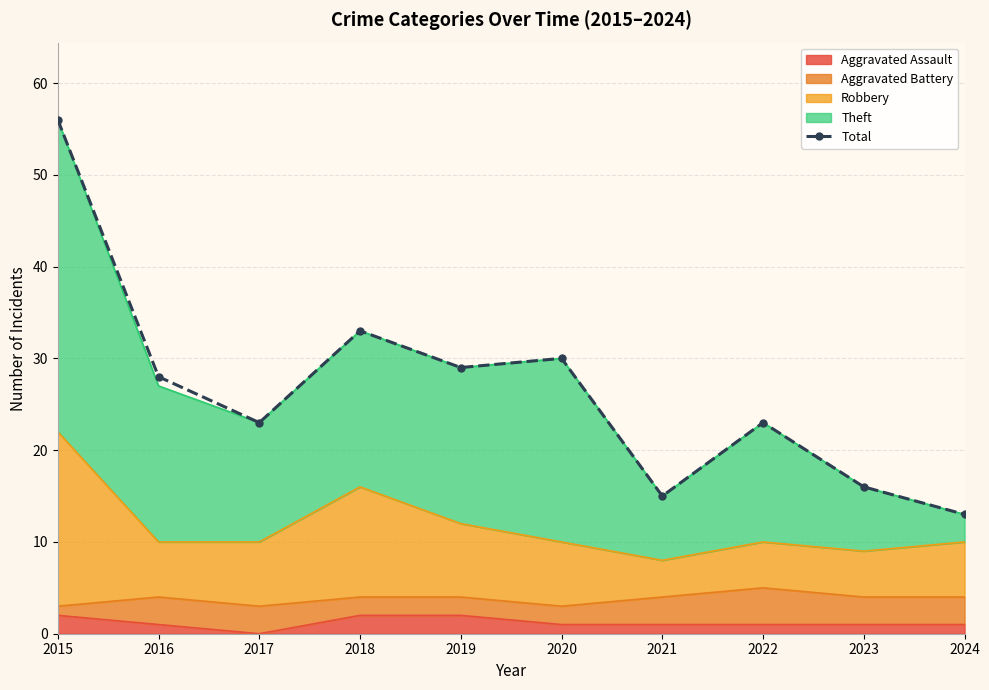

List the labels in order of value, largest first.

2015, 2018, 2020, 2019, 2016, 2017, 2022, 2023, 2021, 2024